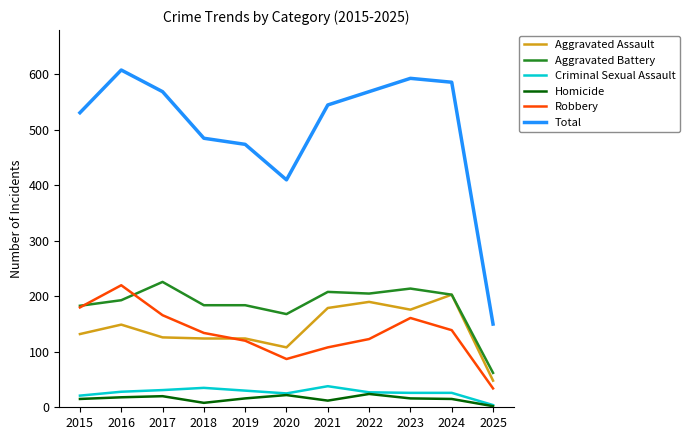

Which series has the largest range (max minus min)?

Total